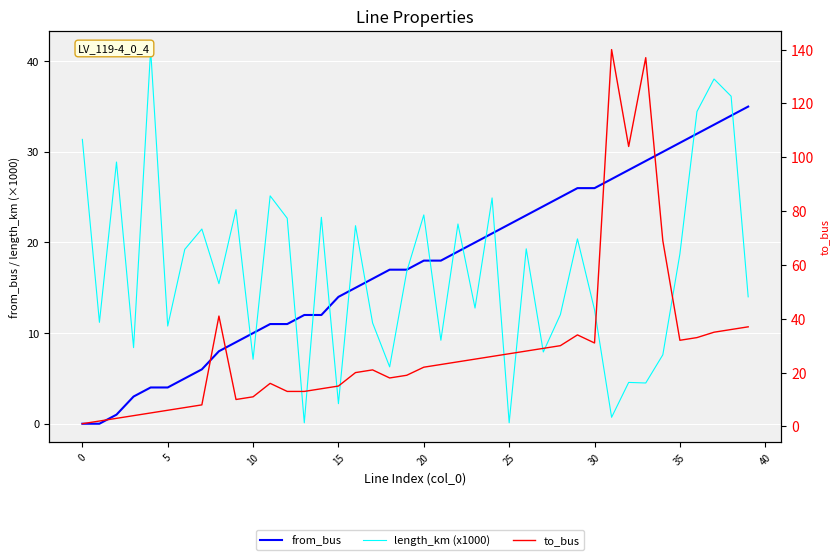

True or false: to_bus has a value of 11.4 at 24.

False